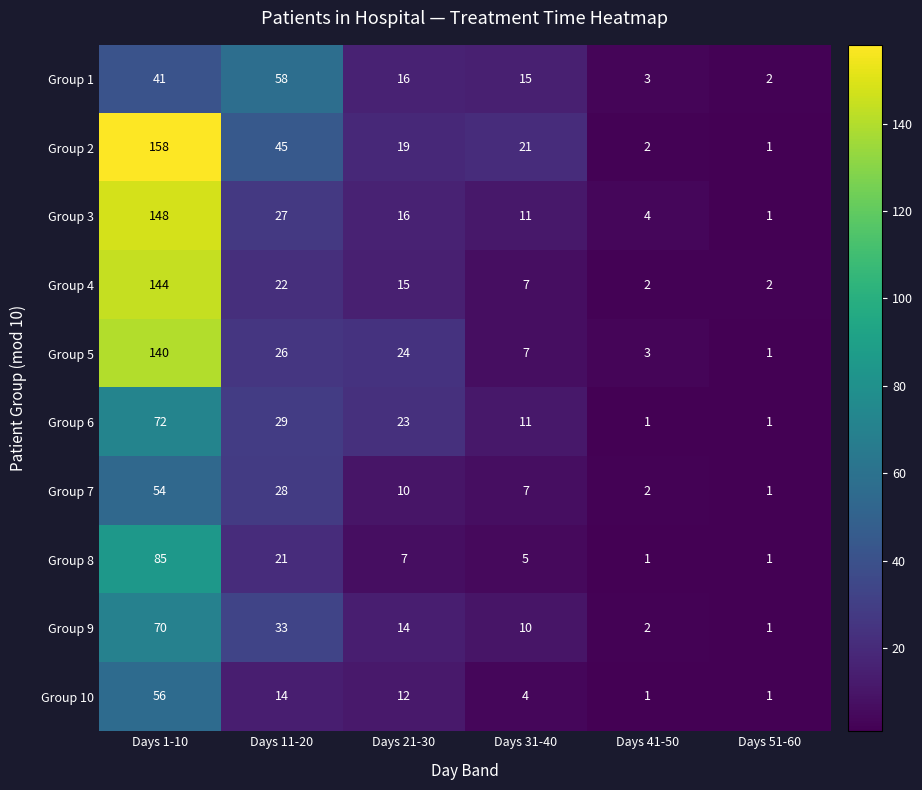

At which category is the sum across all series the highest?

Days 1-10